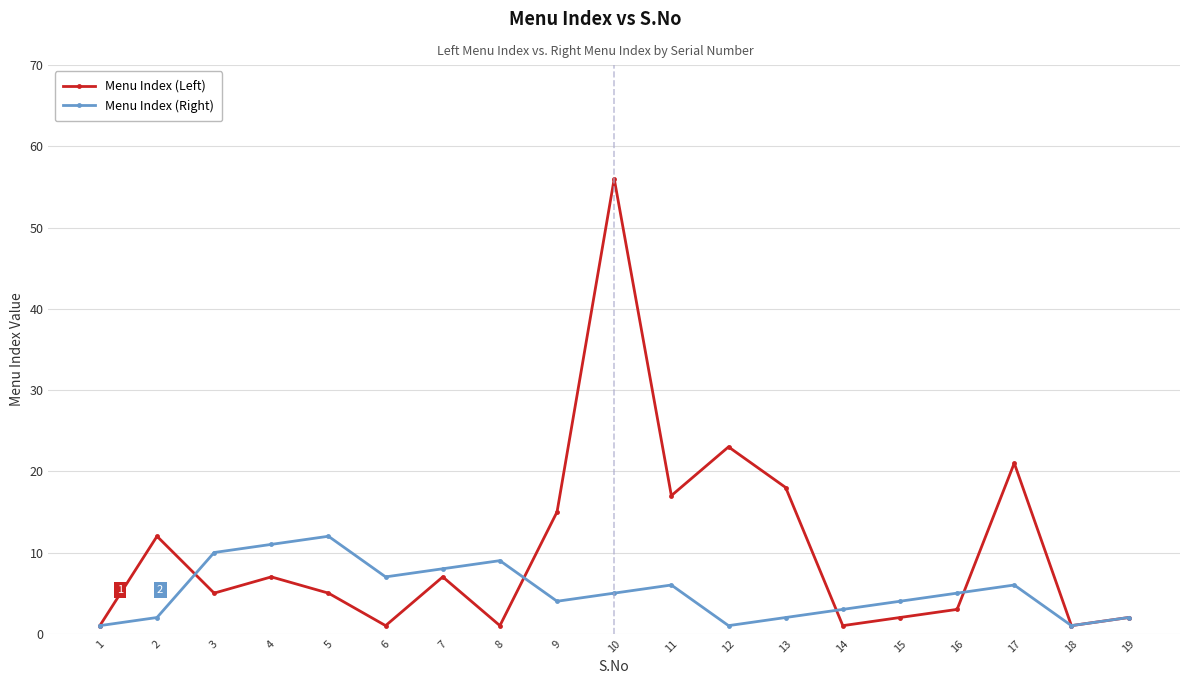

Reading left to right, what are all the values shown in this chart?

Menu Index (Left): 1=1	2=12	3=5	4=7	5=5	6=1	7=7	8=1	9=15	10=56	11=17	12=23	13=18	14=1	15=2	16=3	17=21	18=1	19=2
Menu Index (Right): 1=1	2=2	3=10	4=11	5=12	6=7	7=8	8=9	9=4	10=5	11=6	12=1	13=2	14=3	15=4	16=5	17=6	18=1	19=2